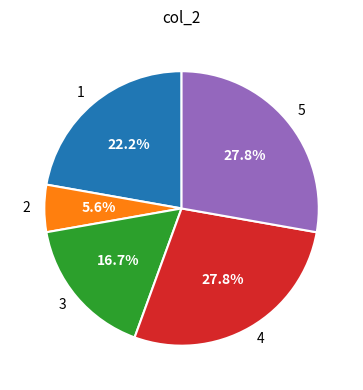

What percentage do 1 and 3 together represent?

38.9%